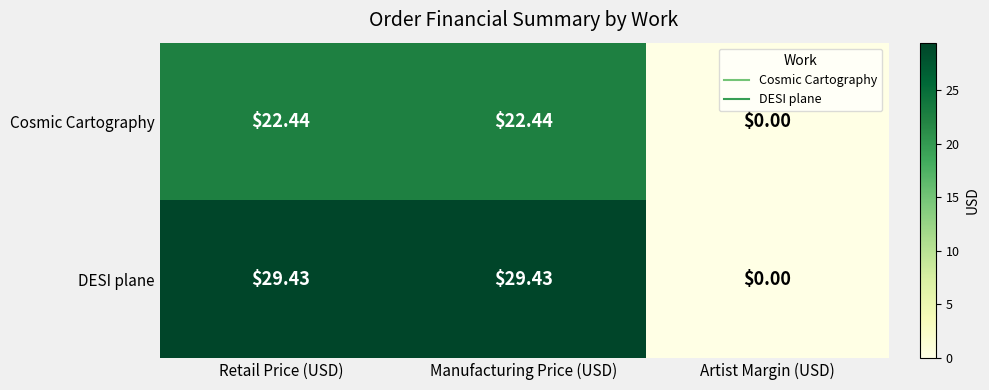

Which label corresponds to the smallest value in the chart?

Artist Margin (USD)